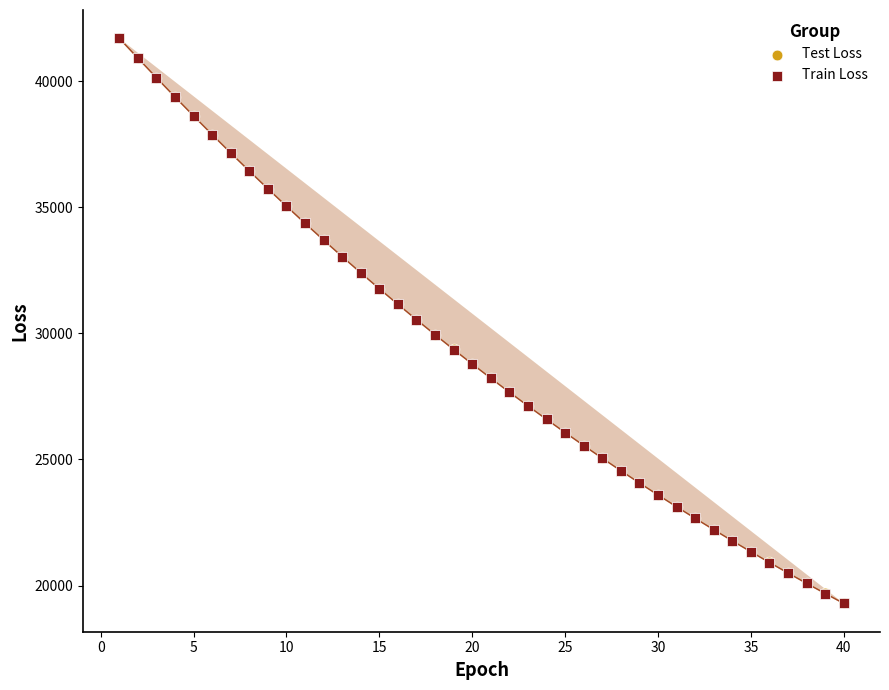

What are all the series names shown in the legend?

Test Loss, Train Loss